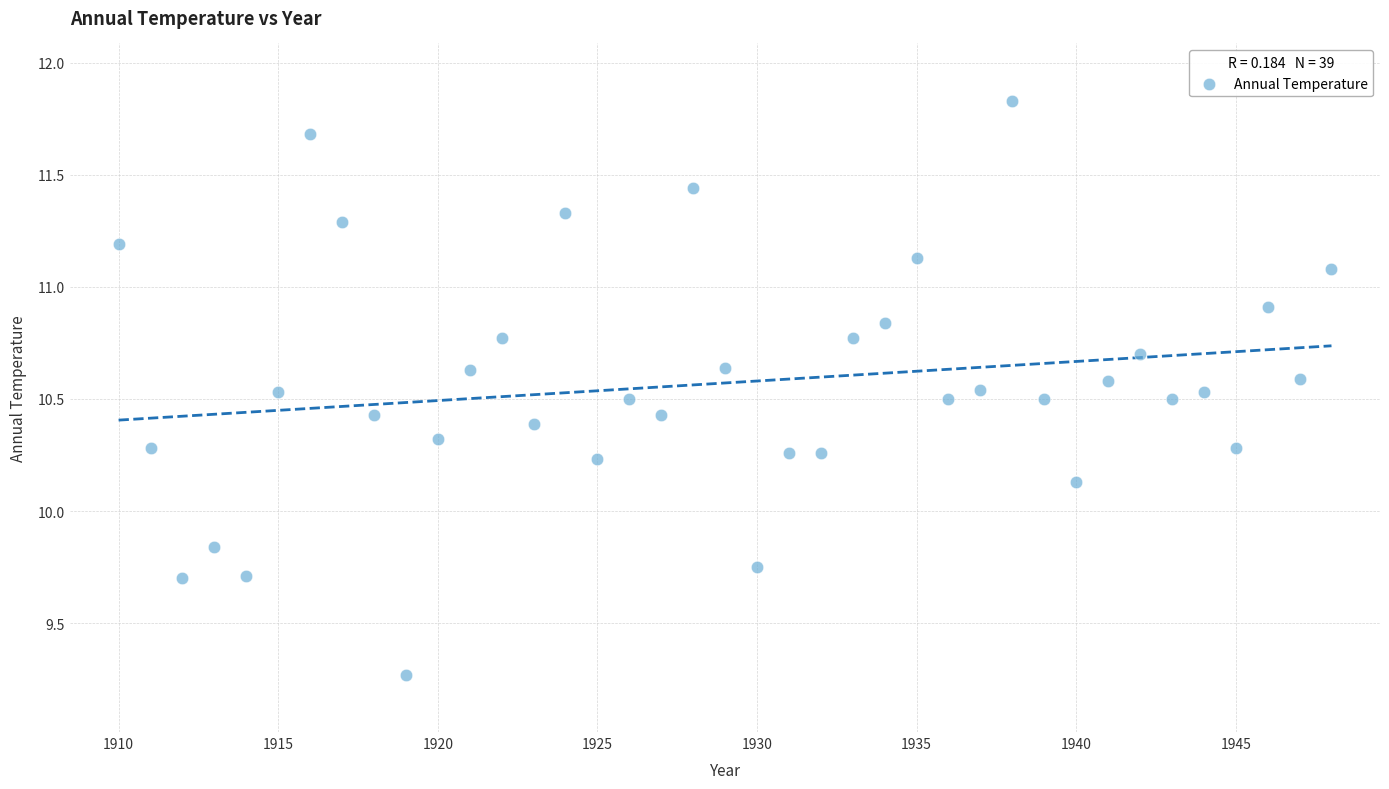

What is the range of X values (max minus min)?

38.0